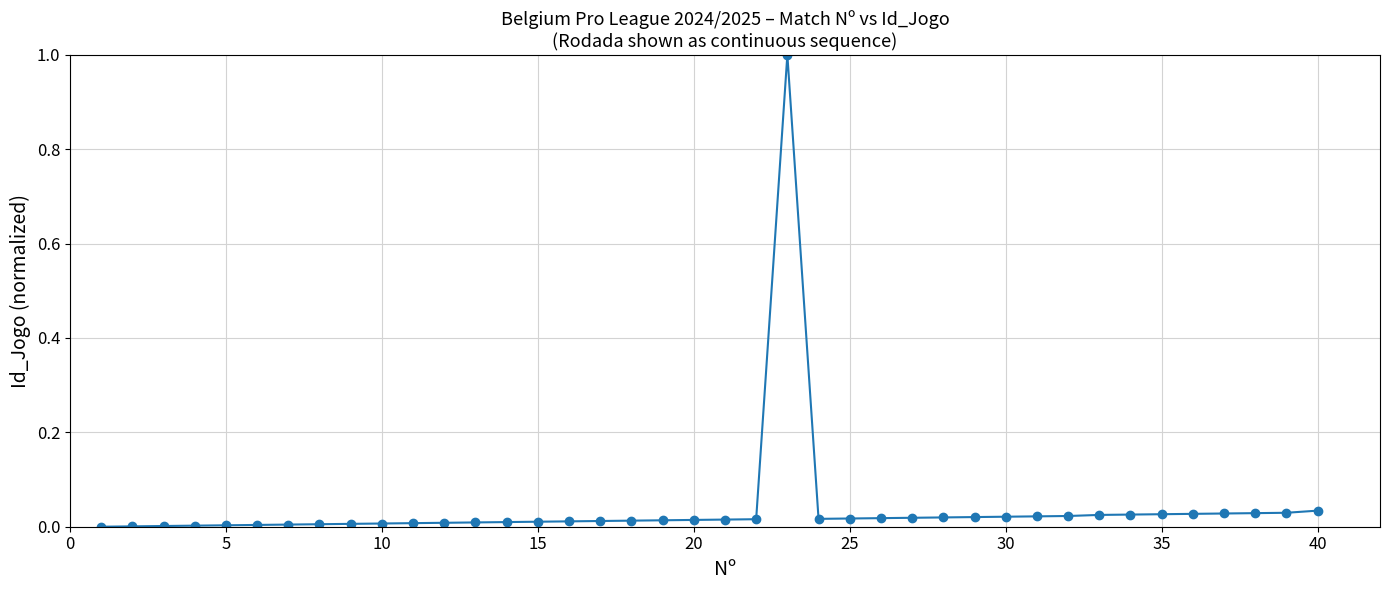

True or false: there are more than 0 points higher than both neighbors.

True